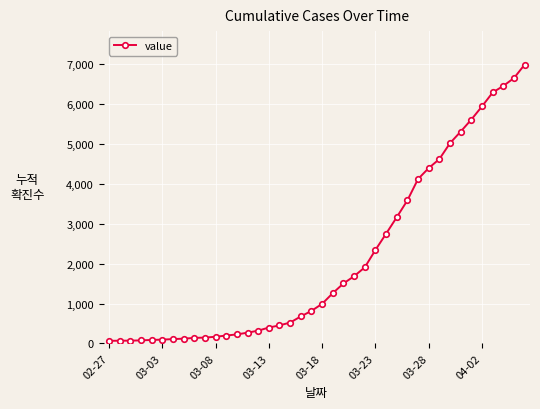

What is the difference between the maximum and minimum values?

6931